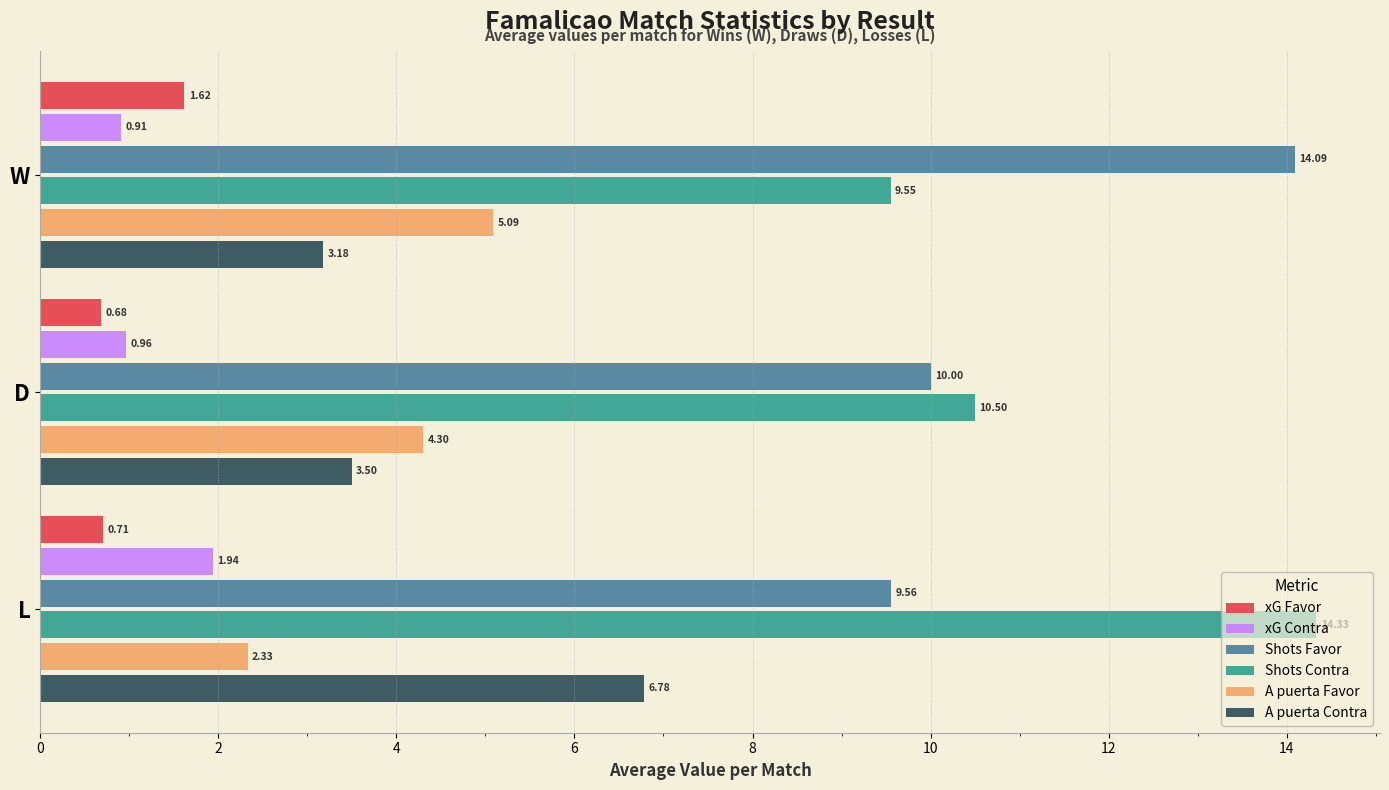

What is the average value of the Shots Favor series?

11.2